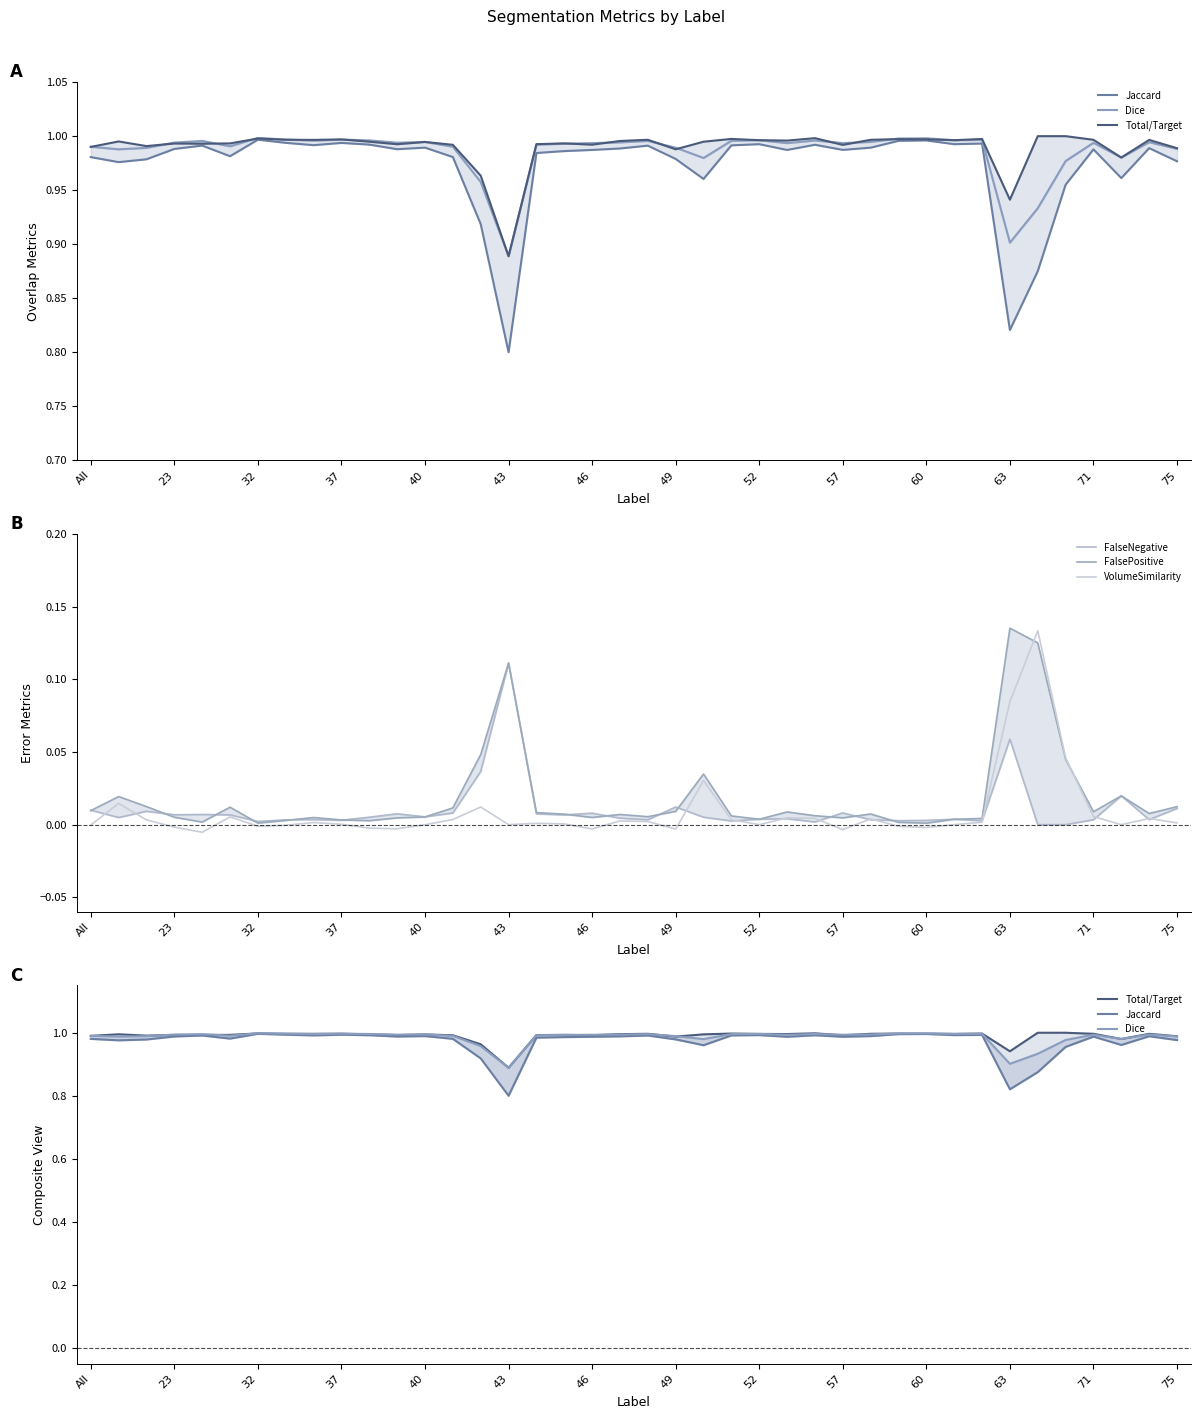

True or false: FalsePositive and Jaccard cross at least once.

False